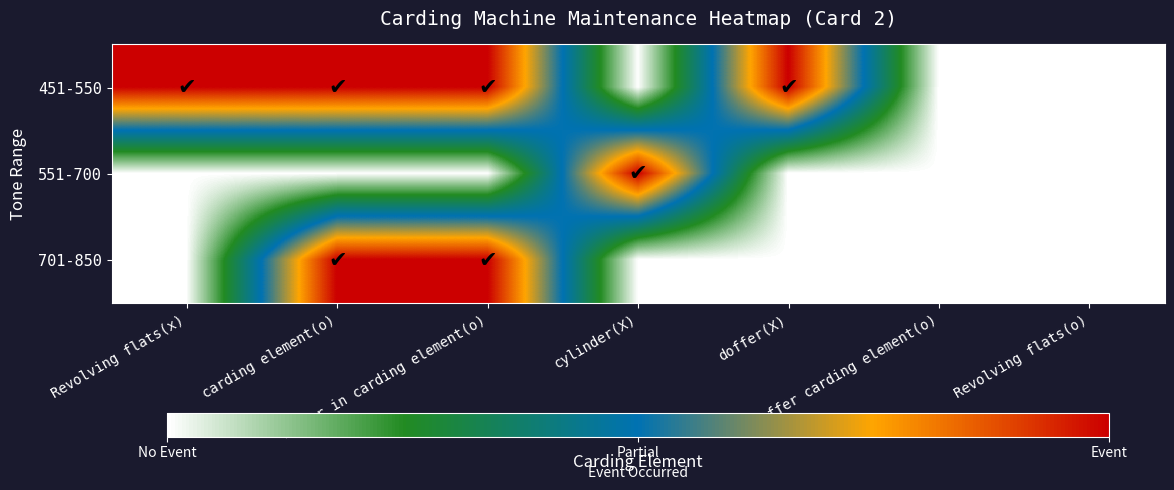

Reading right to left, transcribe all the data shown in this chart.

451-550: Revolving flats(o)=0	Doffer carding element(o)=0	doffer(X)=1	cylinder(X)=0	licker_in carding element(o)=1	carding element(o)=1	Revolving flats(x)=1
551-700: Revolving flats(o)=0	Doffer carding element(o)=0	doffer(X)=0	cylinder(X)=1	licker_in carding element(o)=0	carding element(o)=0	Revolving flats(x)=0
701-850: Revolving flats(o)=0	Doffer carding element(o)=0	doffer(X)=0	cylinder(X)=0	licker_in carding element(o)=1	carding element(o)=1	Revolving flats(x)=0